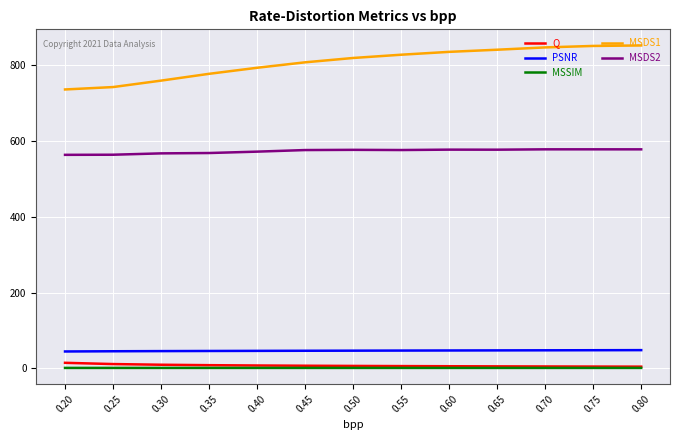

True or false: MSSIM has a value of 1.0 at 0.40.

True